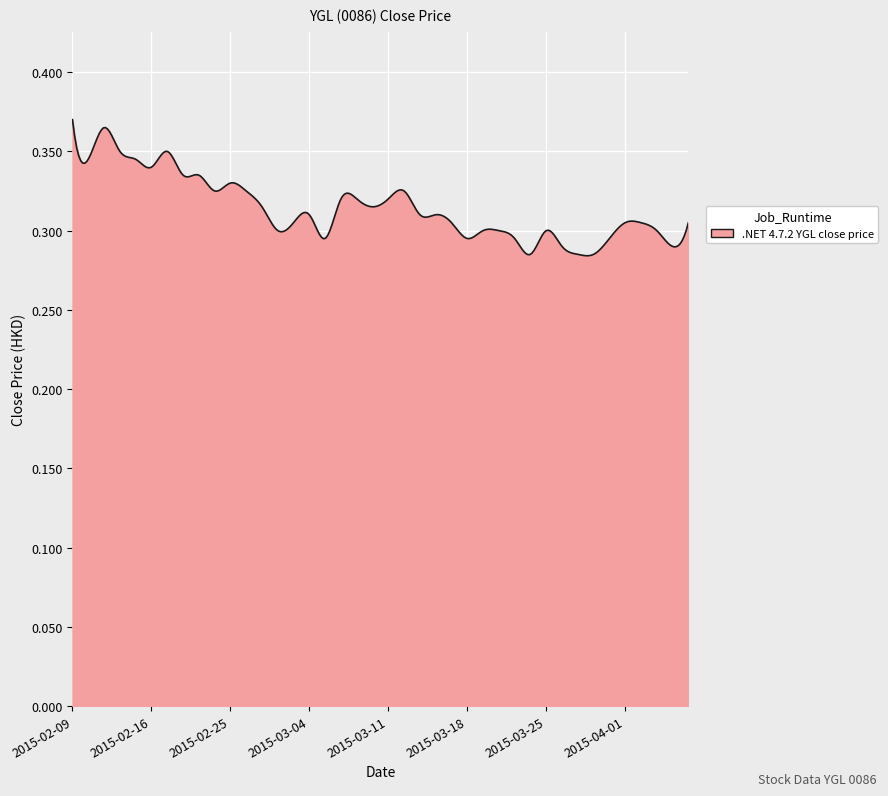

Rank the categories by value from highest to lowest.

2015-02-09, 2015-02-11, 2015-02-12, 2015-02-17, 2015-02-10, 2015-02-13, 2015-02-16, 2015-02-18, 2015-02-23, 2015-02-25, 2015-02-24, 2015-02-26, 2015-03-12, 2015-03-06, 2015-03-09, 2015-03-11, 2015-02-27, 2015-03-10, 2015-03-04, 2015-03-13, 2015-03-16, 2015-03-03, 2015-03-17, 2015-04-01, 2015-04-02, 2015-04-07, 2015-03-02, 2015-03-19, 2015-03-20, 2015-03-25, 2015-04-03, 2015-03-05, 2015-03-18, 2015-03-23, 2015-03-31, 2015-03-26, 2015-04-06, 2015-03-24, 2015-03-27, 2015-03-30